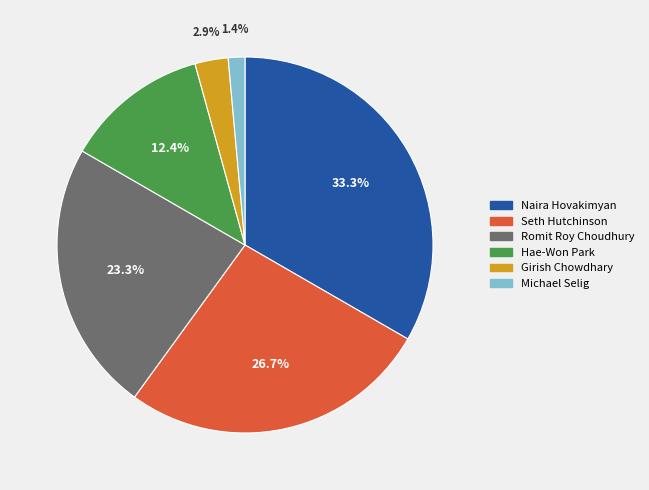

What portion of the pie excludes Seth Hutchinson?

73.3%